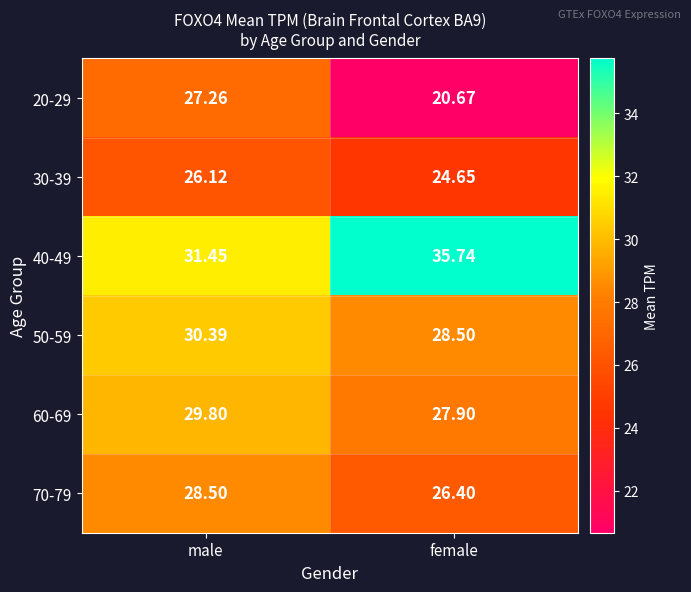

How many values in the 60-69 series exceed 29?

1